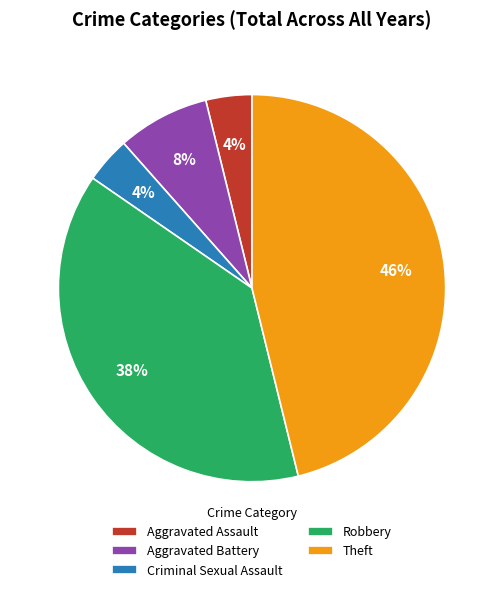

Is Robbery the majority of the pie?

No